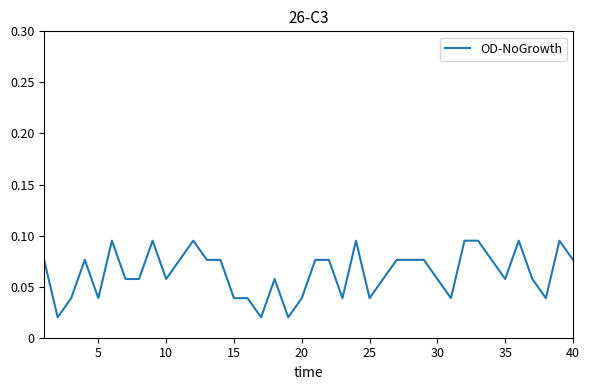

How many interior local peaks (higher than both neighbors) does the data have?

8